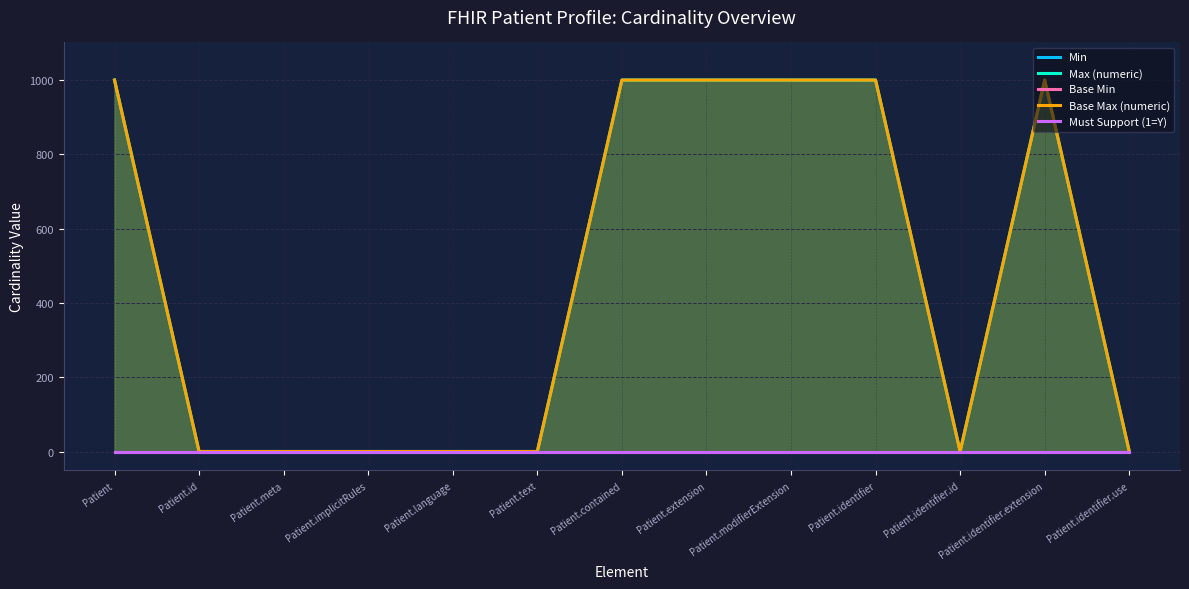

What is the difference between the maximum and minimum values in the Base Max (numeric) series?

998